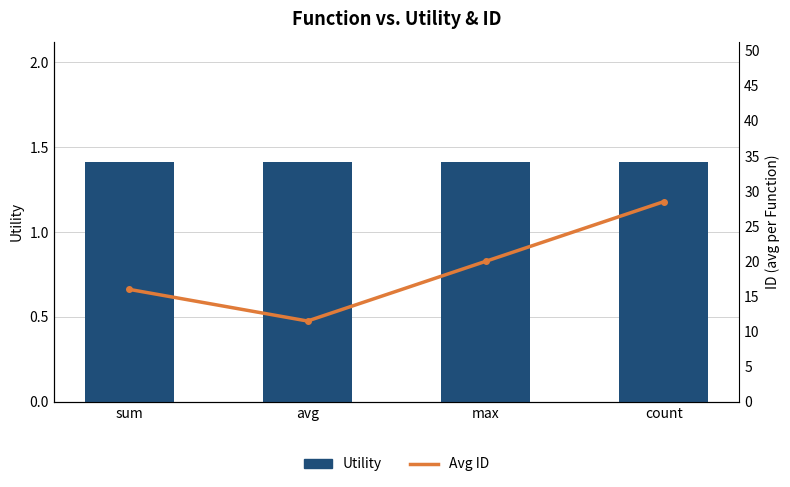

What is the sum of all Avg ID values?

76.0